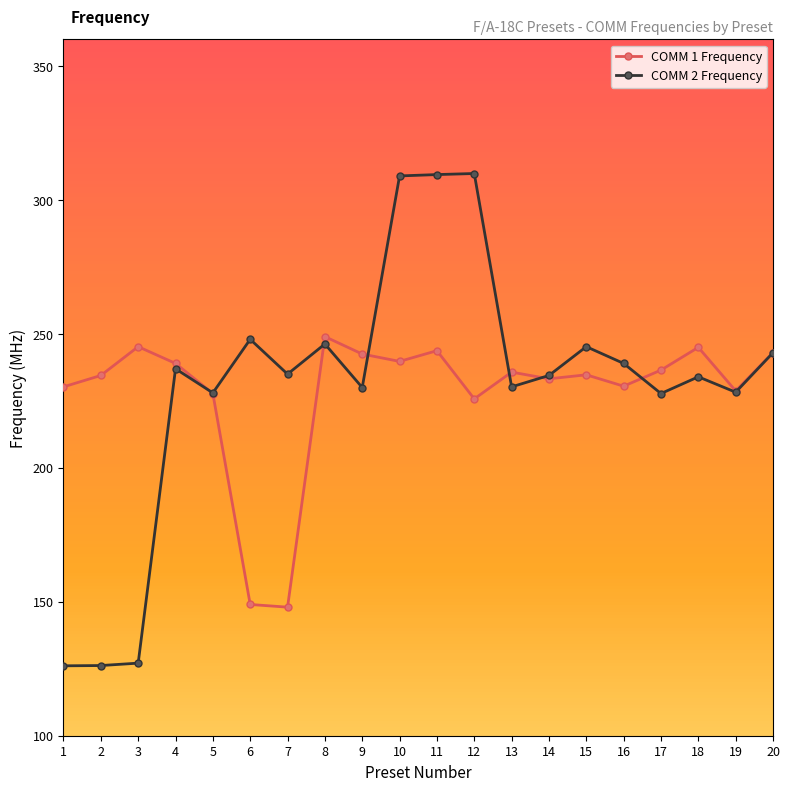

True or false: COMM 2 Frequency has more than 1 points higher than both neighbors.

True